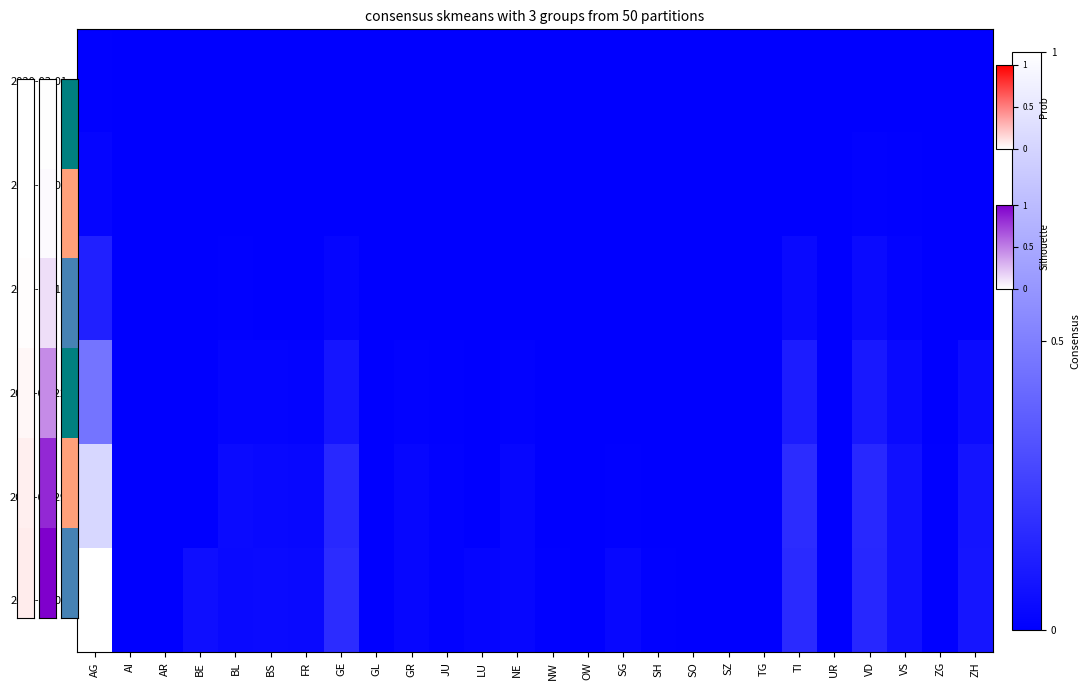

Rank the series at BE from highest to lowest value.

2020-04-05, 2020-03-01, 2020-03-08, 2020-03-15, 2020-03-22, 2020-03-29